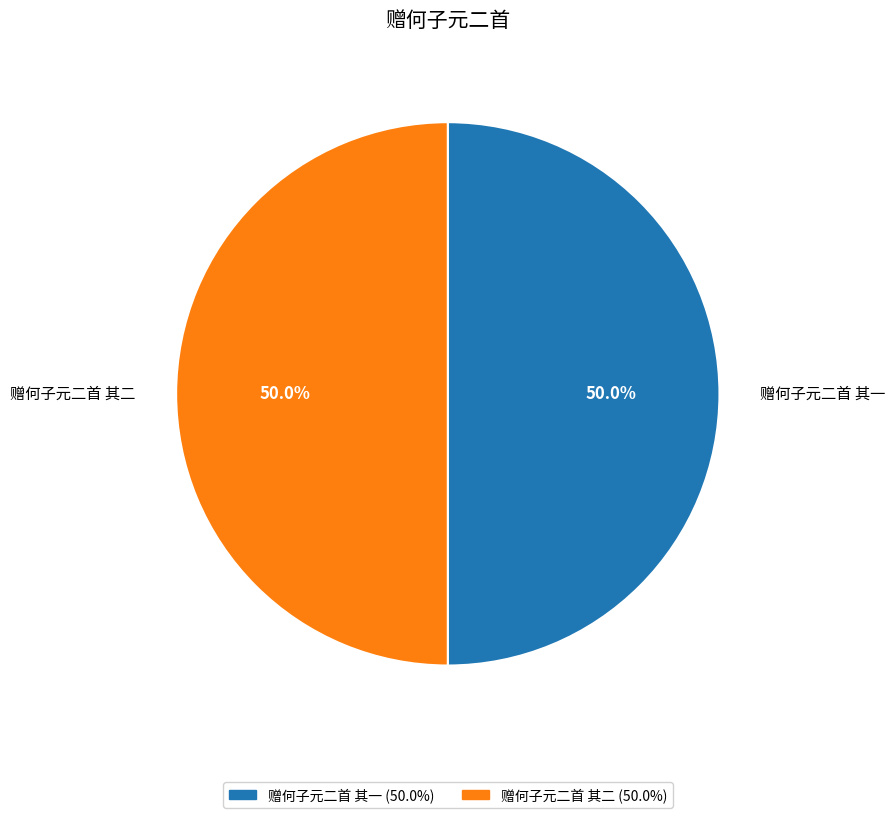

Is it true that 赠何子元二首 其二 is 50% of the pie?

True